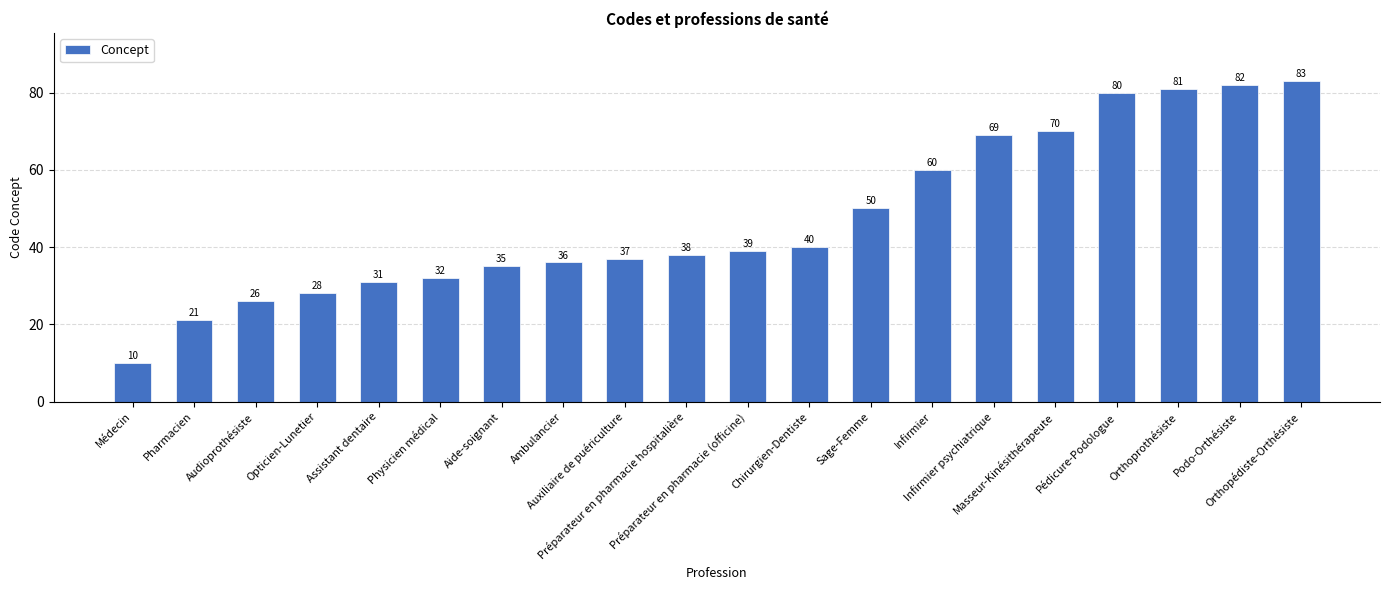

Reading right to left, transcribe all the data shown in this chart.

83	82	81	80	70	69	60	50	40	39	38	37	36	35	32	31	28	26	21	10